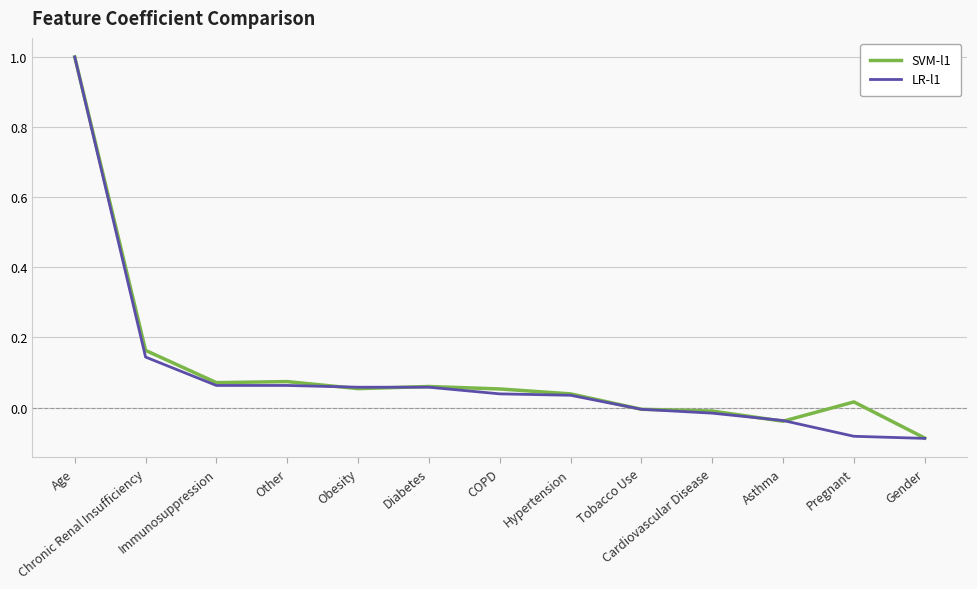

Which category has the highest value in the SVM-l1 series?

Age